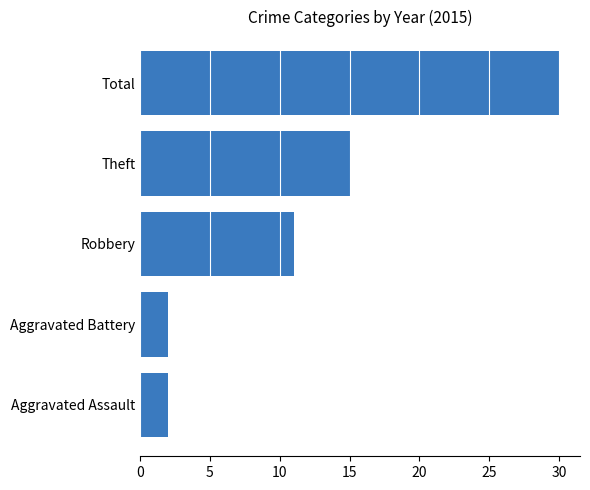

Which has a higher value, Aggravated Assault or Total?

Total